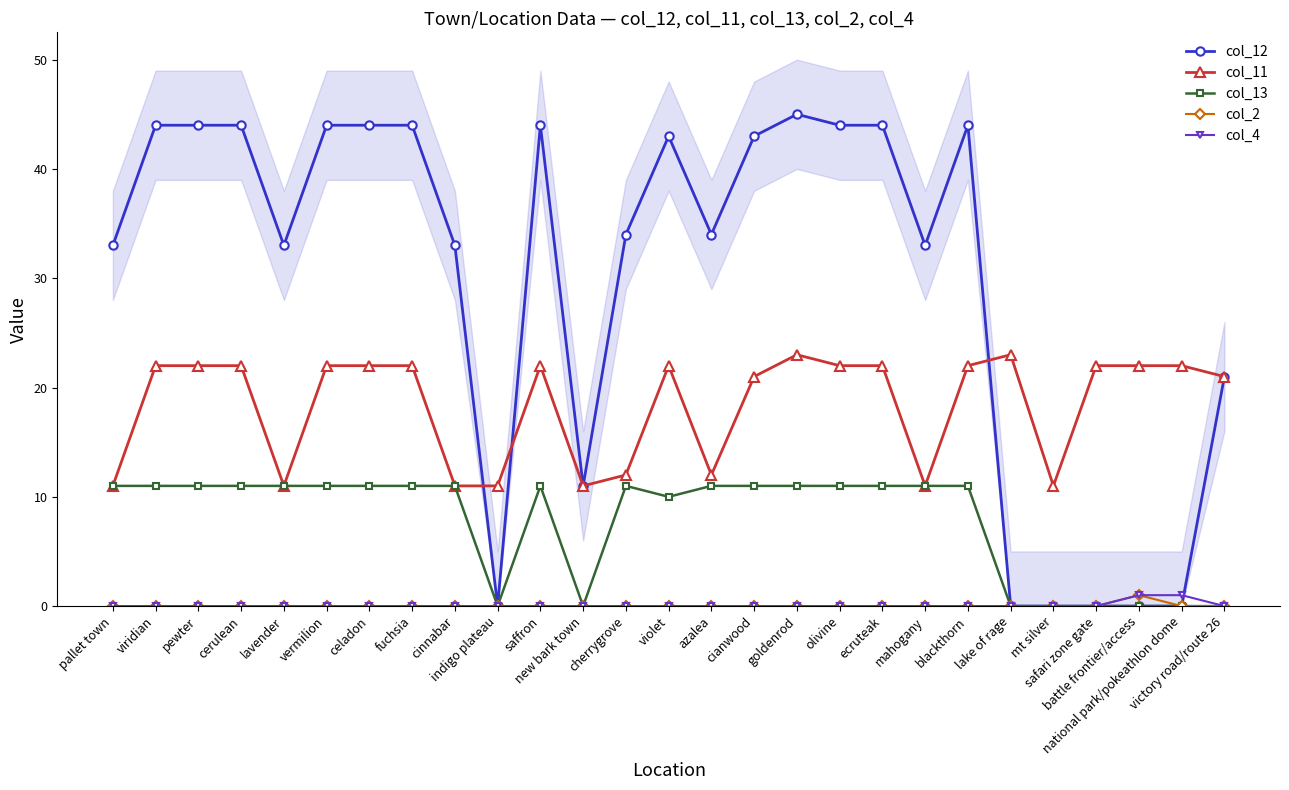

Reading right to left, extract all data points from this chart.

col_12: victory road/route 26=21	national park/pokeathlon dome=0	battle frontier/access=0	safari zone gate=0	mt silver=0	lake of rage=0	blackthorn=44	mahogany=33	ecruteak=44	olivine=44	goldenrod=45	cianwood=43	azalea=34	violet=43	cherrygrove=34	new bark town=11	saffron=44	indigo plateau=0	cinnabar=33	fuchsia=44	celadon=44	vermilion=44	lavender=33	cerulean=44	pewter=44	viridian=44	pallet town=33
col_11: victory road/route 26=21	national park/pokeathlon dome=22	battle frontier/access=22	safari zone gate=22	mt silver=11	lake of rage=23	blackthorn=22	mahogany=11	ecruteak=22	olivine=22	goldenrod=23	cianwood=21	azalea=12	violet=22	cherrygrove=12	new bark town=11	saffron=22	indigo plateau=11	cinnabar=11	fuchsia=22	celadon=22	vermilion=22	lavender=11	cerulean=22	pewter=22	viridian=22	pallet town=11
col_13: victory road/route 26=0	national park/pokeathlon dome=0	battle frontier/access=0	safari zone gate=0	mt silver=0	lake of rage=0	blackthorn=11	mahogany=11	ecruteak=11	olivine=11	goldenrod=11	cianwood=11	azalea=11	violet=10	cherrygrove=11	new bark town=0	saffron=11	indigo plateau=0	cinnabar=11	fuchsia=11	celadon=11	vermilion=11	lavender=11	cerulean=11	pewter=11	viridian=11	pallet town=11
col_2: victory road/route 26=0	national park/pokeathlon dome=0	battle frontier/access=1	safari zone gate=0	mt silver=0	lake of rage=0	blackthorn=0	mahogany=0	ecruteak=0	olivine=0	goldenrod=0	cianwood=0	azalea=0	violet=0	cherrygrove=0	new bark town=0	saffron=0	indigo plateau=0	cinnabar=0	fuchsia=0	celadon=0	vermilion=0	lavender=0	cerulean=0	pewter=0	viridian=0	pallet town=0
col_4: victory road/route 26=0	national park/pokeathlon dome=1	battle frontier/access=1	safari zone gate=0	mt silver=0	lake of rage=0	blackthorn=0	mahogany=0	ecruteak=0	olivine=0	goldenrod=0	cianwood=0	azalea=0	violet=0	cherrygrove=0	new bark town=0	saffron=0	indigo plateau=0	cinnabar=0	fuchsia=0	celadon=0	vermilion=0	lavender=0	cerulean=0	pewter=0	viridian=0	pallet town=0